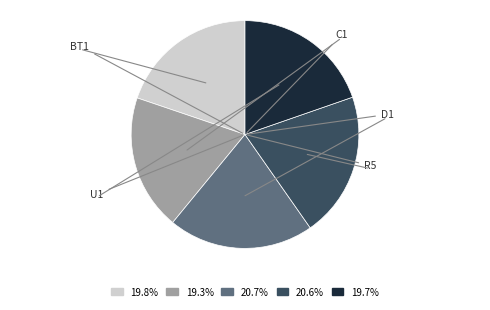

Which category has the smallest portion of the pie?

C1